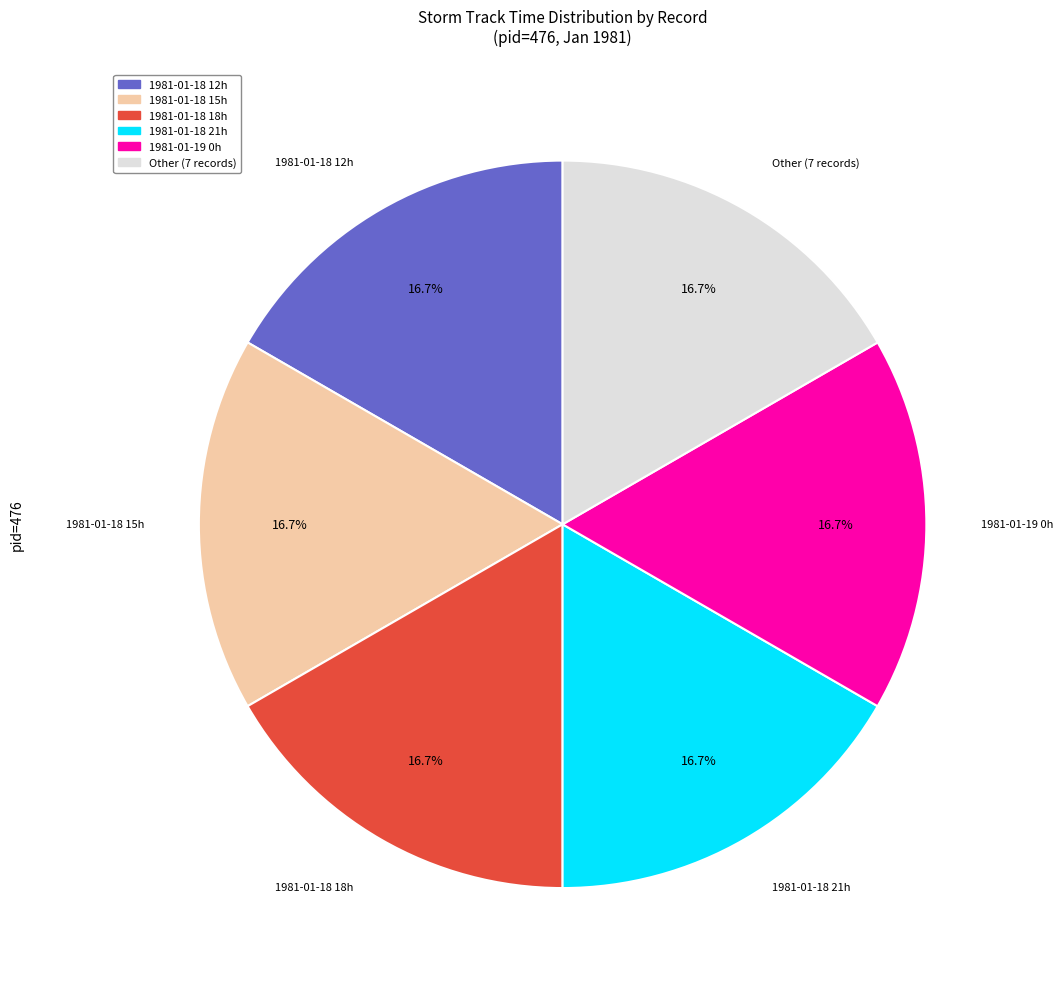

Is there any slice that represents more than half of the pie?

No